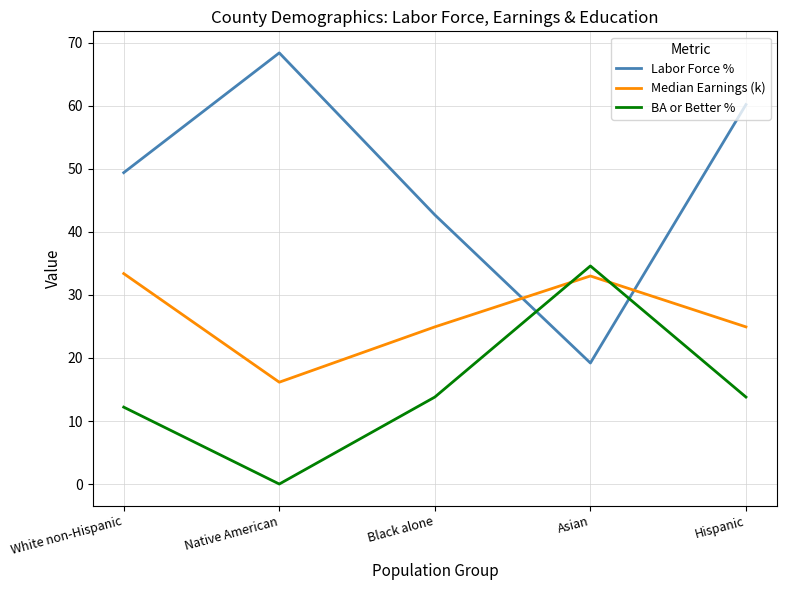

Reading right to left, transcribe all the data shown in this chart.

Labor Force %: 60.2	19.2	42.7	68.4	49.4
Median Earnings (k): 24.9	33.0	24.9	16.2	33.4
BA or Better %: 13.8	34.6	13.8	0.0	12.2